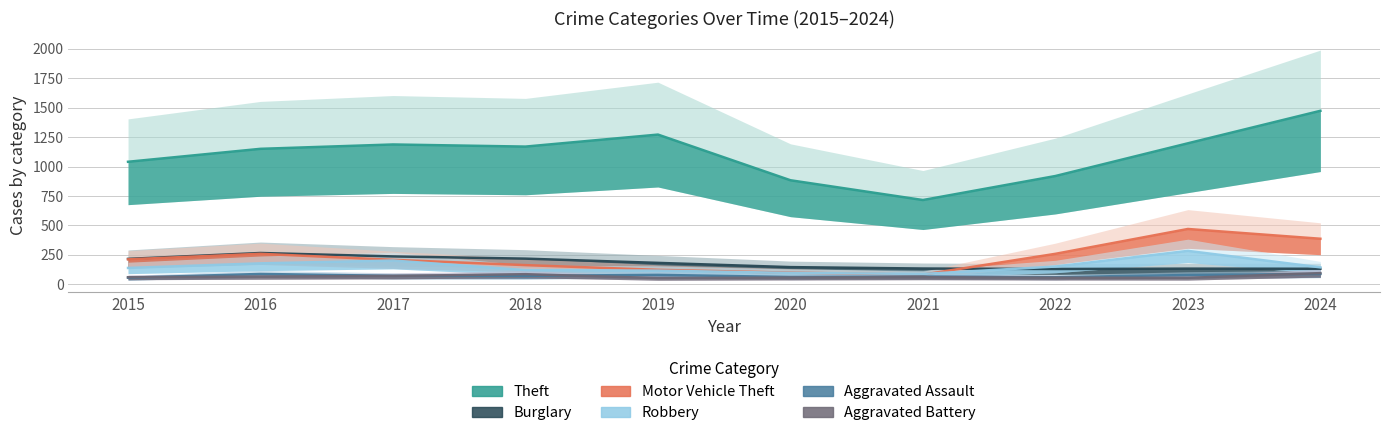

The Aggravated Assault series shows 61 at 2022. True or false?

True